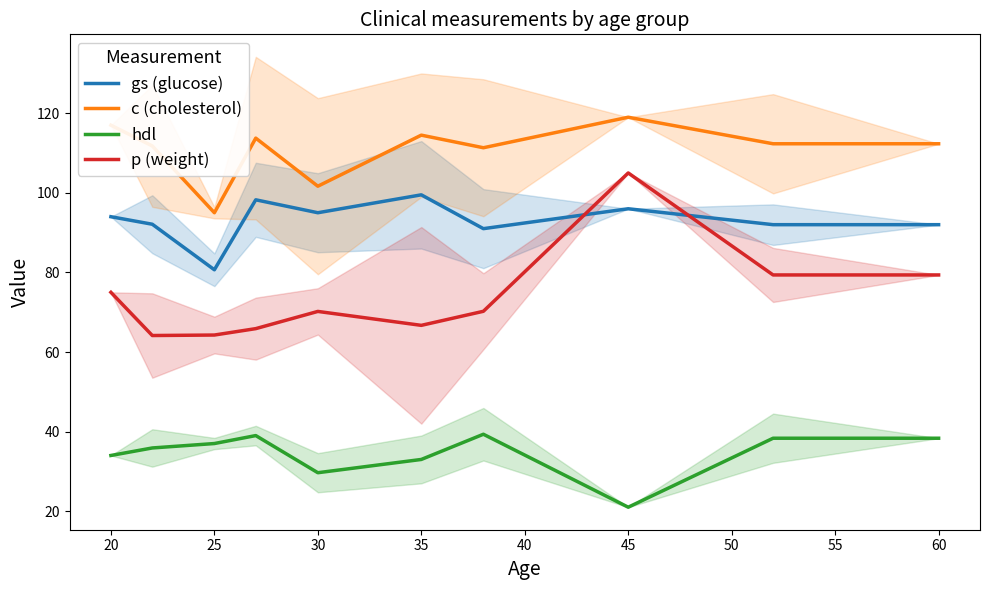

Reading left to right, what are all the values shown in this chart?

gs (glucose): 94.0	92.1	80.7	98.2	95.0	99.5	91.0	96.0	92.0	92.0
c (cholesterol): 117.0	111.8	95.0	113.8	101.7	114.5	111.3	119.0	112.3	112.3
hdl: 34.0	35.9	37.0	39.0	29.7	33.0	39.3	21.0	38.3	38.3
p (weight): 75.0	64.1	64.3	65.9	70.2	66.7	70.2	105.0	79.4	79.4